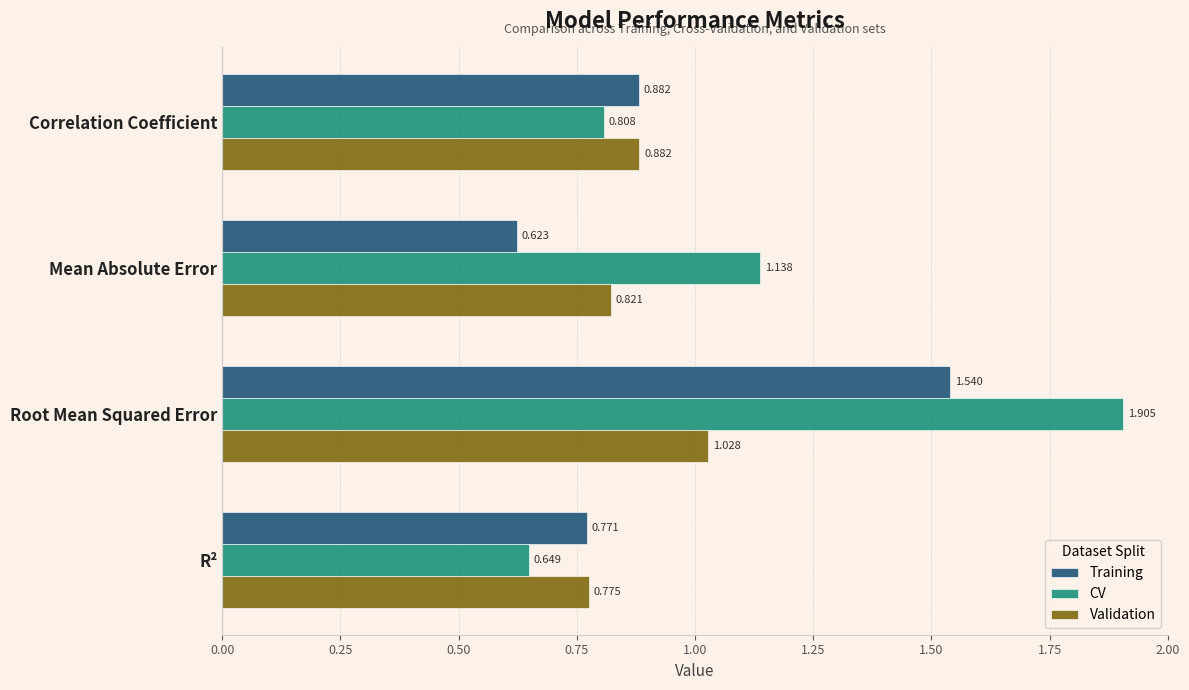

At which label does Training reach its minimum?

Mean Absolute Error